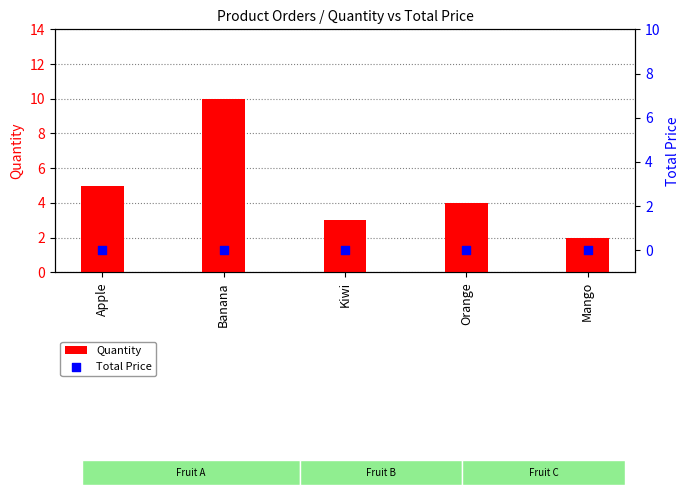

At how many categories does at least one series exceed 2?

4